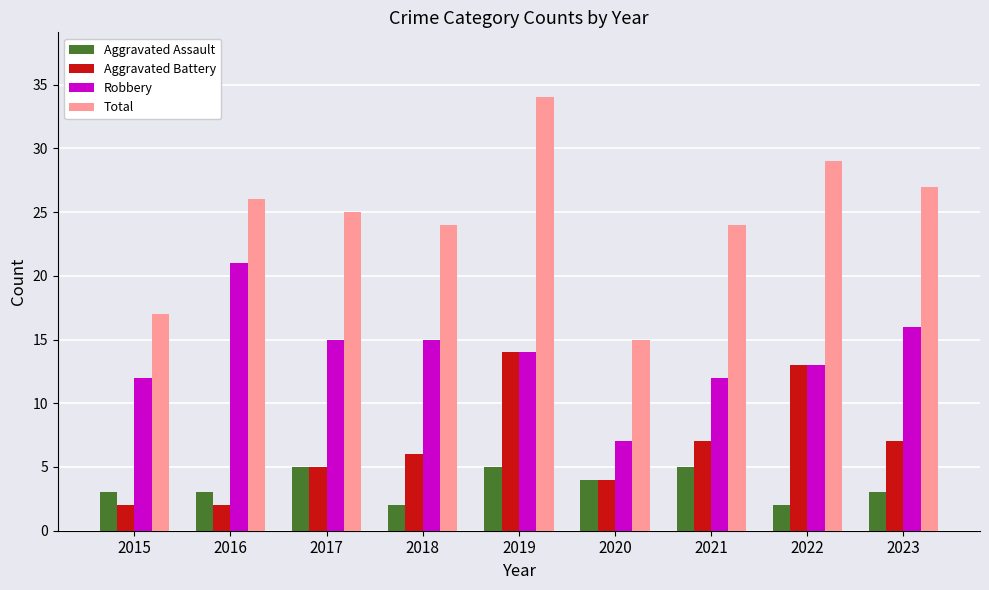

What is the average value of the Total series?

25